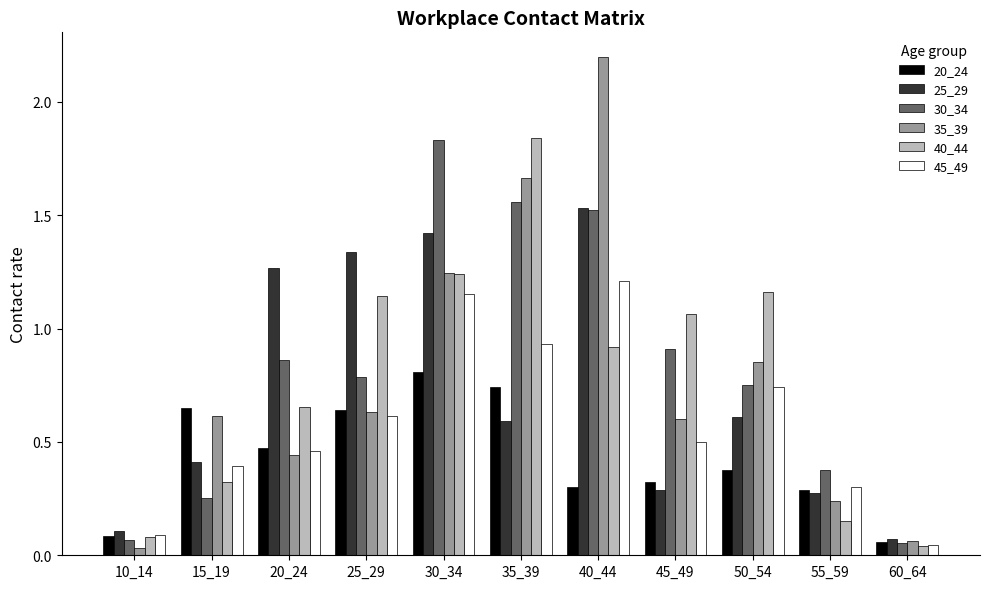

What is the total value across all series at 40_44?

7.7